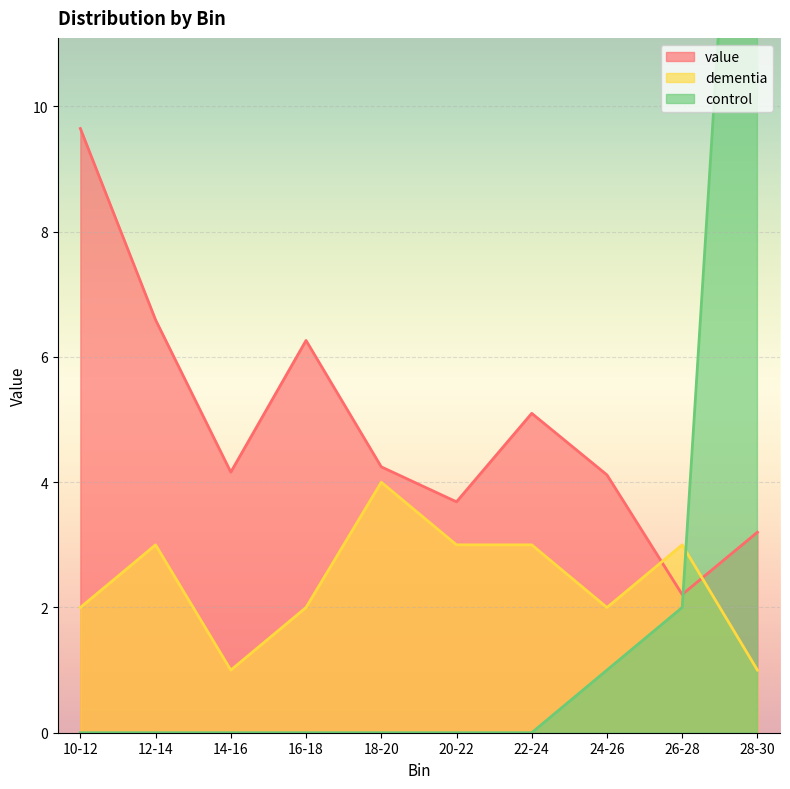

Where is the first local maximum for dementia?

12-14